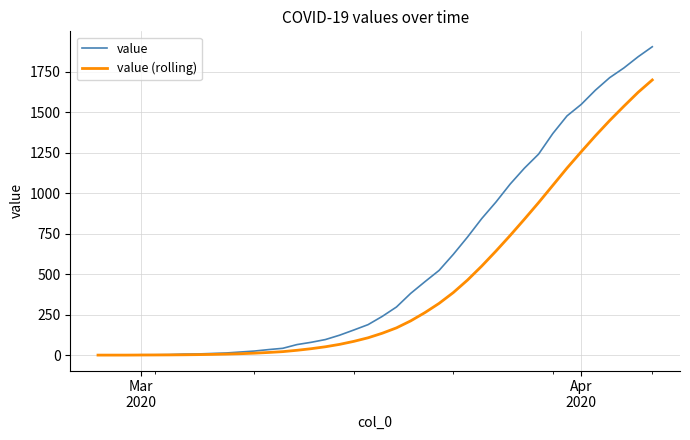

Which series has the largest total across all categories?

value